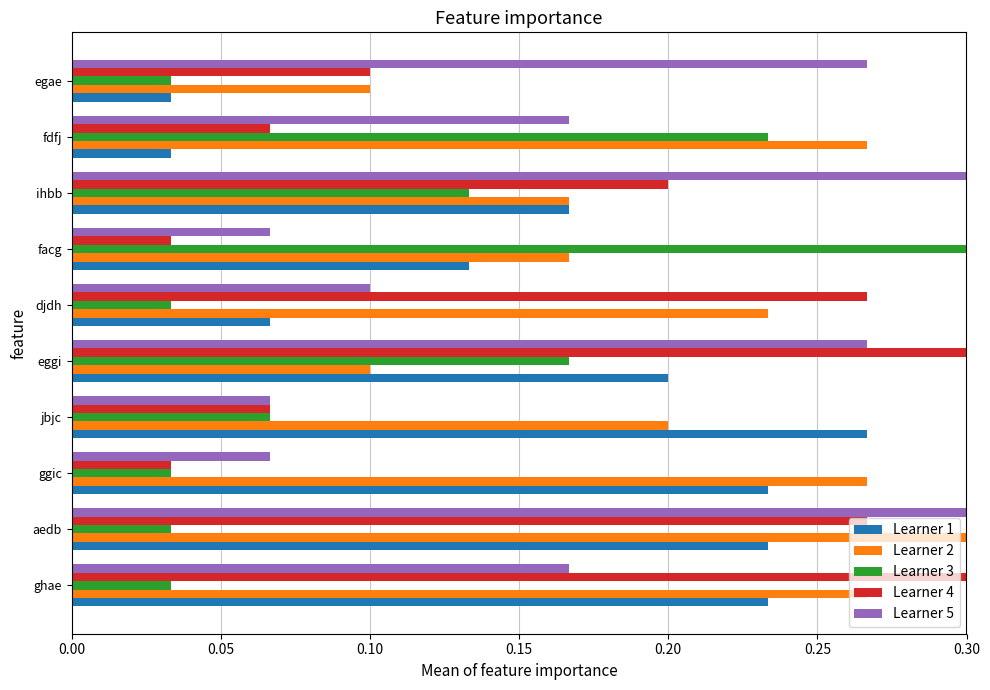

What is the sum of all Learner 5 values?

1.8